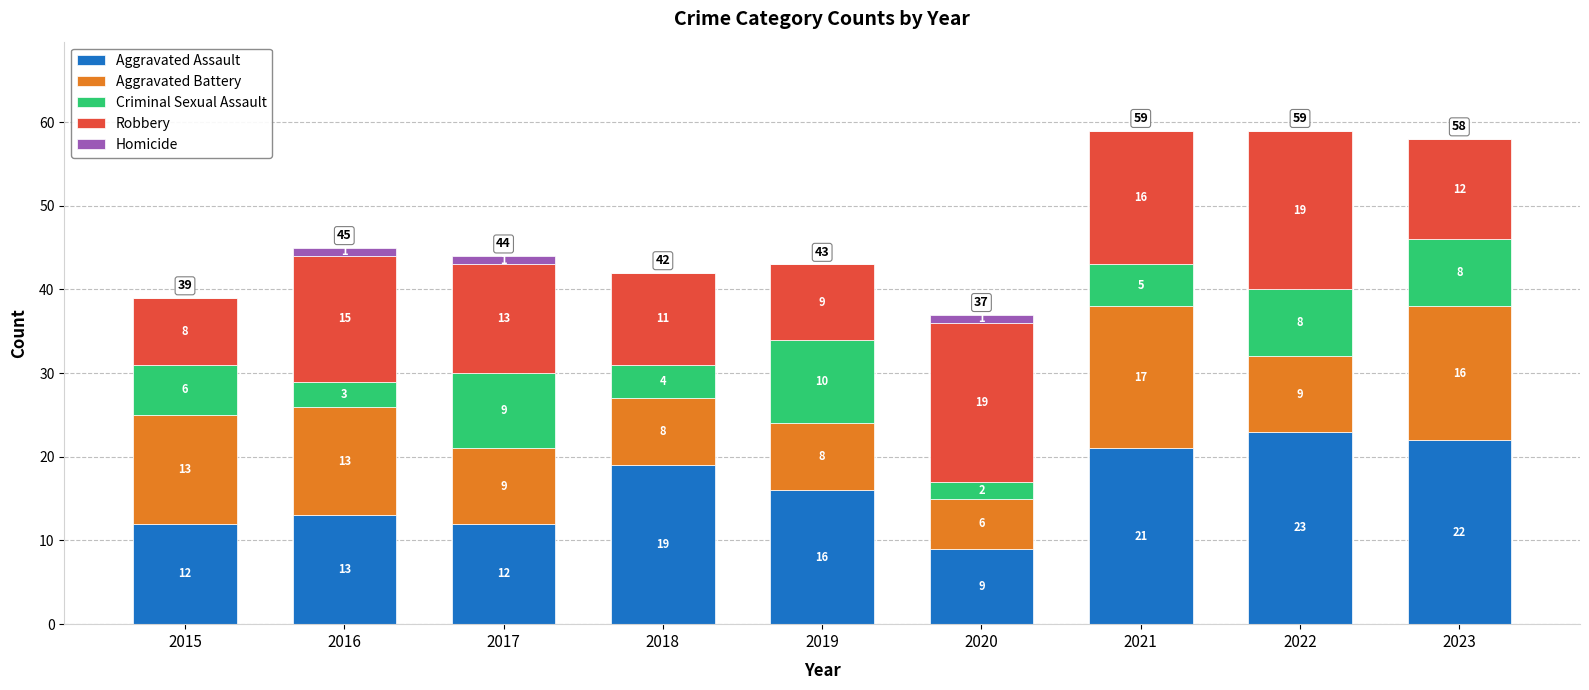

What are all the series names shown in the legend?

Aggravated Assault, Aggravated Battery, Criminal Sexual Assault, Robbery, Homicide